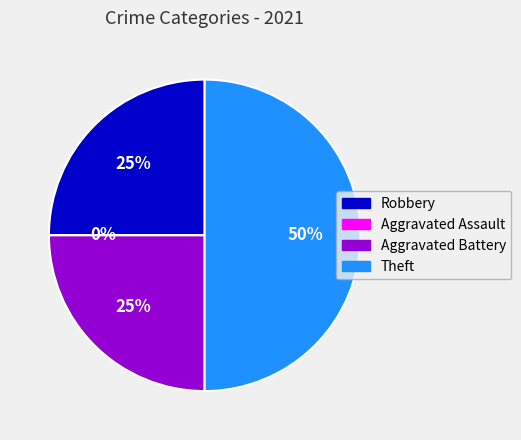

What is the smallest slice in the pie chart?

Aggravated Assault